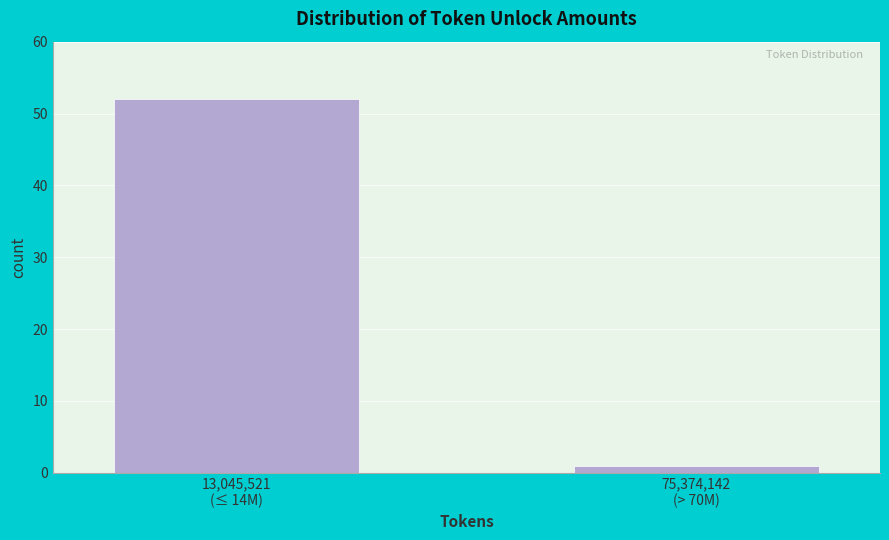

Reading left to right, what are all the values shown in this chart?

52	1